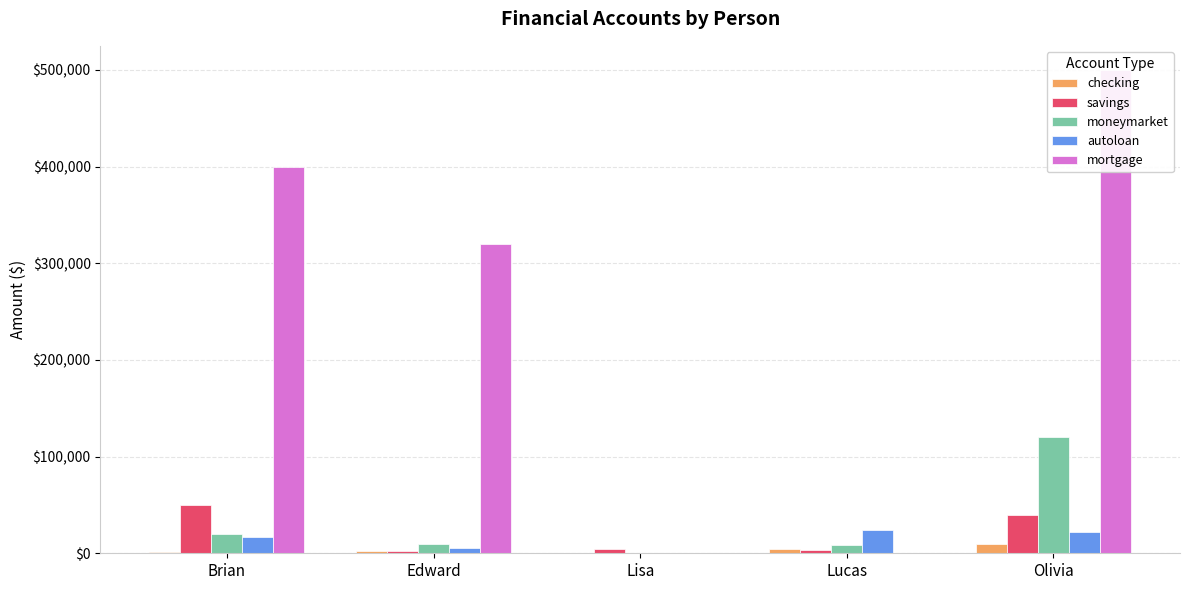

What is the value of the moneymarket bar at the 4th from the left?

9000